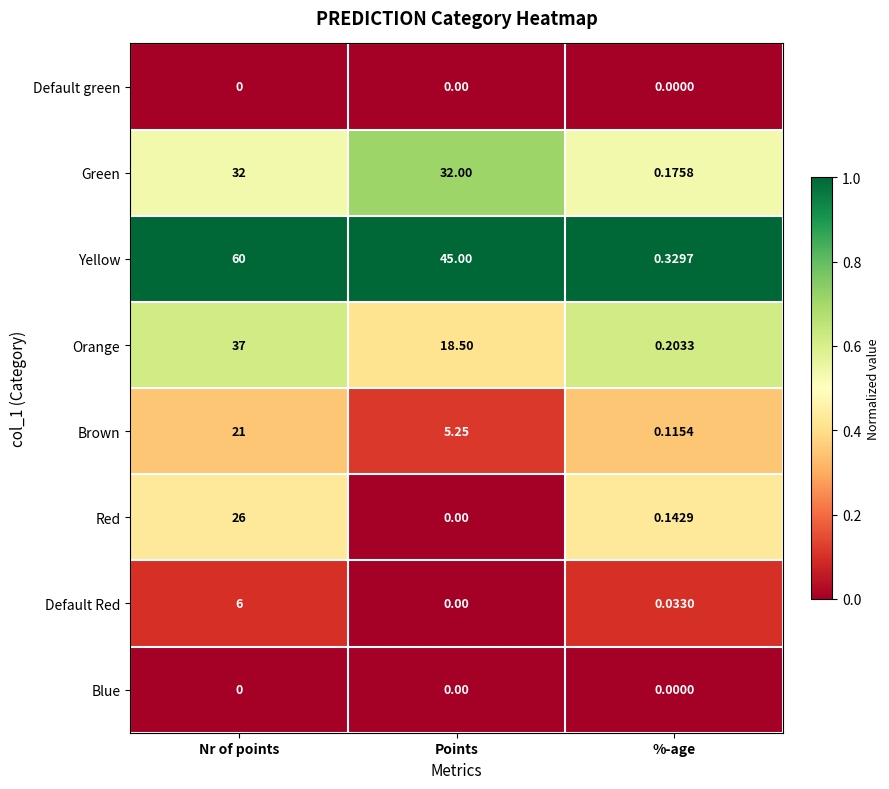

At which label does Green reach its minimum?

%-age